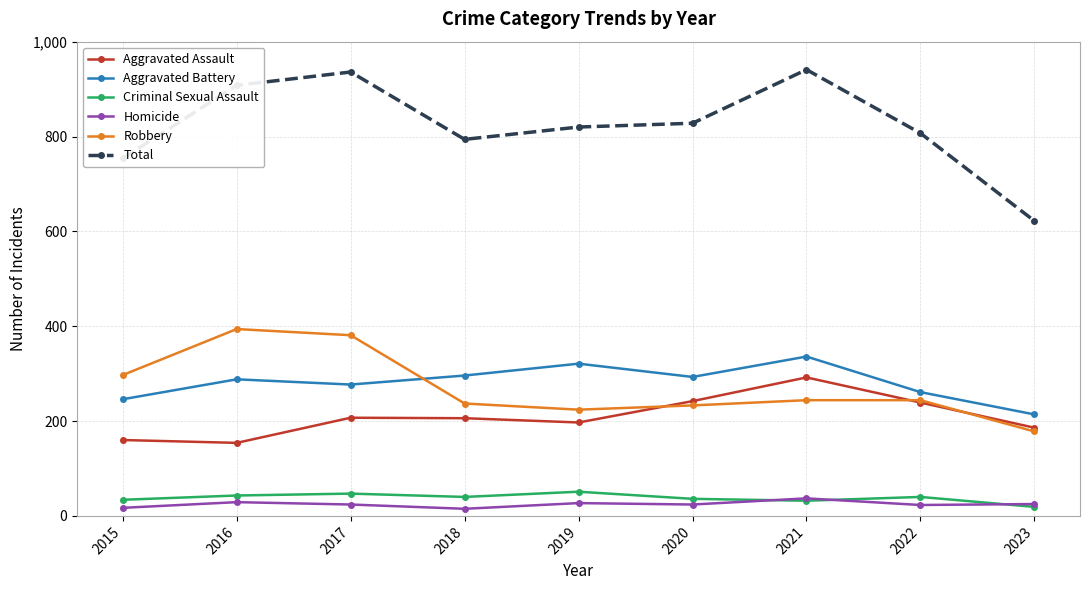

What is the difference between the Robbery values at 2023 and 2022?

66